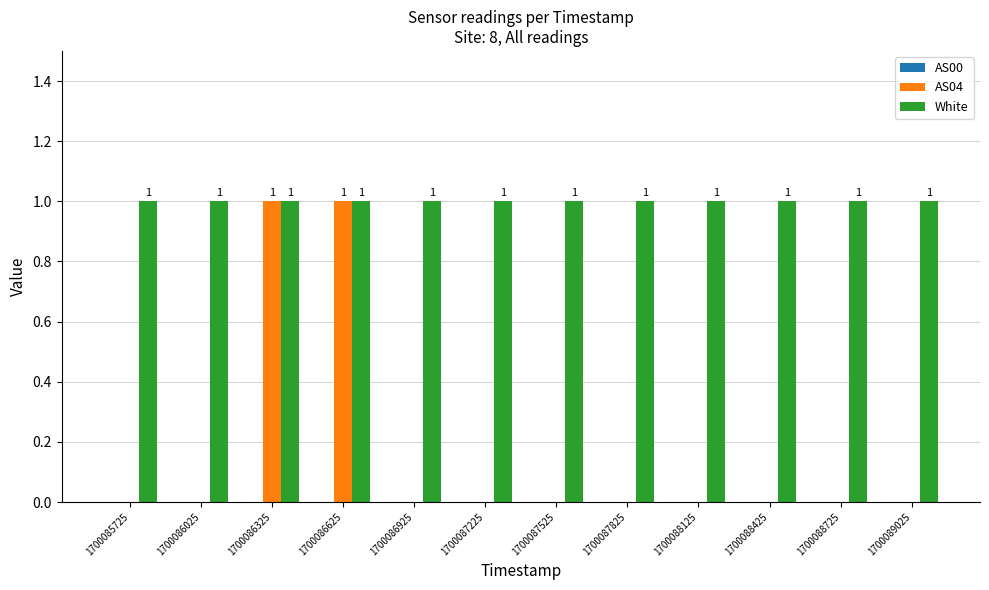

Which series has the largest total across all categories?

White